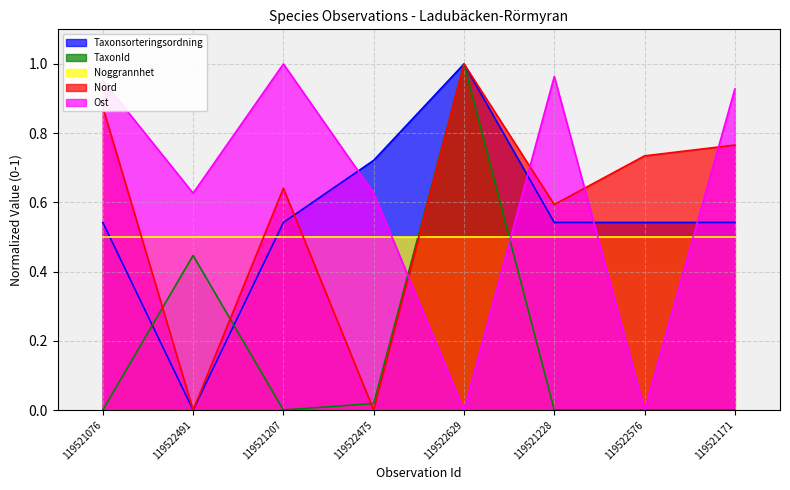

What position from the right is 119522475?

5